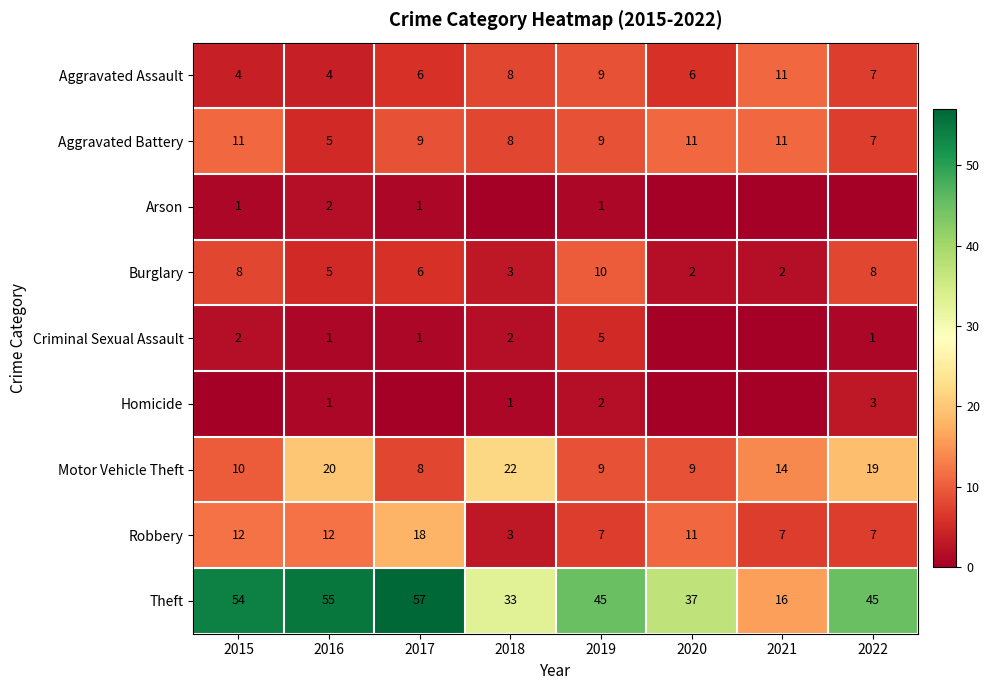

Between 2022 and 2021, which is larger?

2021